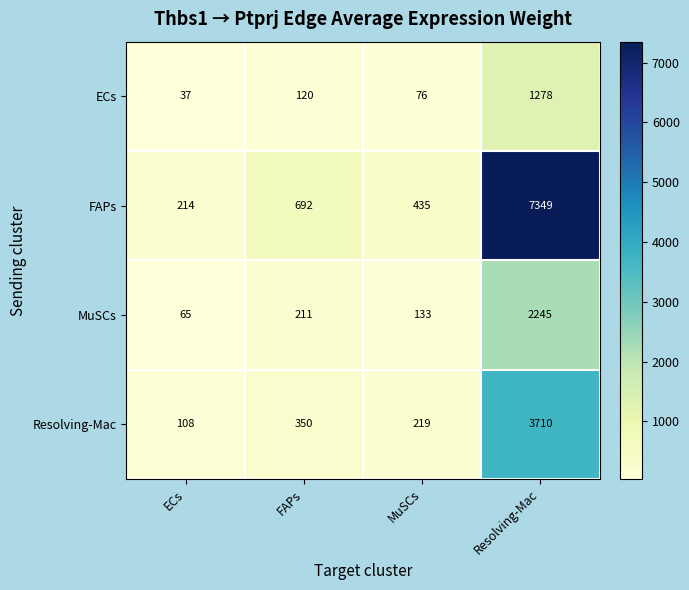

Between ECs and MuSCs, which series saw the biggest shift?

FAPs